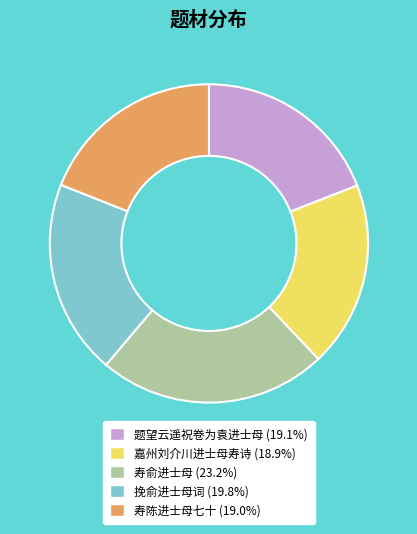

Is the sum of 挽俞进士母词 and 寿俞进士母 greater than half?

No